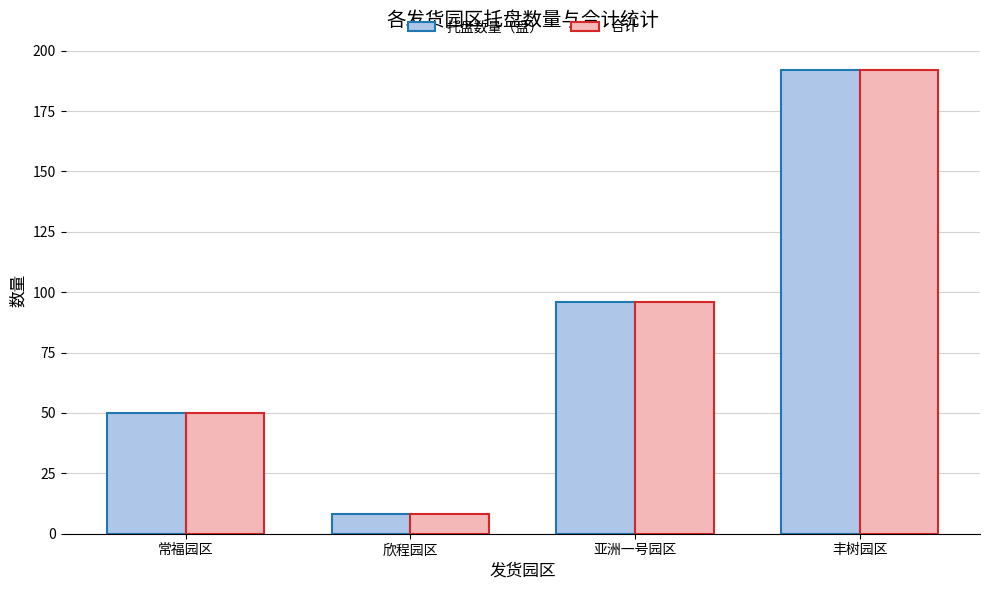

What is the difference between the second highest and second lowest values in the 合计 series?

46